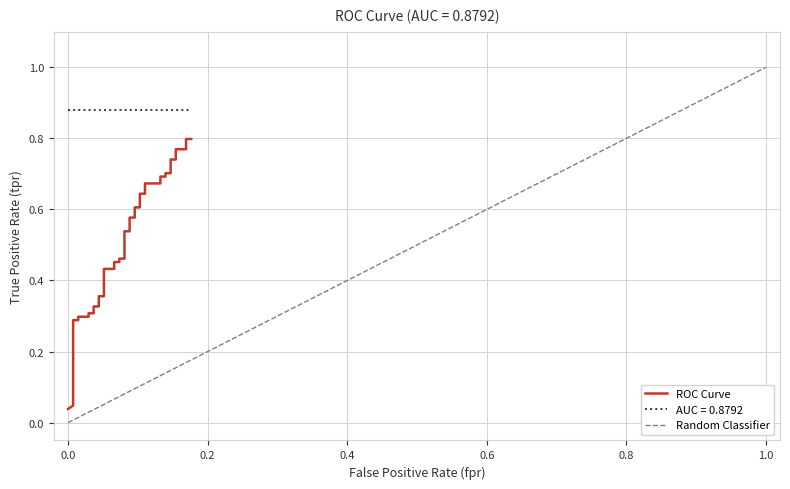

Reading left to right, extract all data points from this chart.

0.0	0.0	0.1	0.2	0.3	0.3	0.3	0.3	0.3	0.3	0.3	0.3	0.4	0.4	0.4	0.4	0.5	0.5	0.5	0.5	0.5	0.5	0.6	0.6	0.6	0.6	0.6	0.6	0.7	0.7	0.7	0.7	0.7	0.7	0.7	0.7	0.8	0.8	0.8	0.8